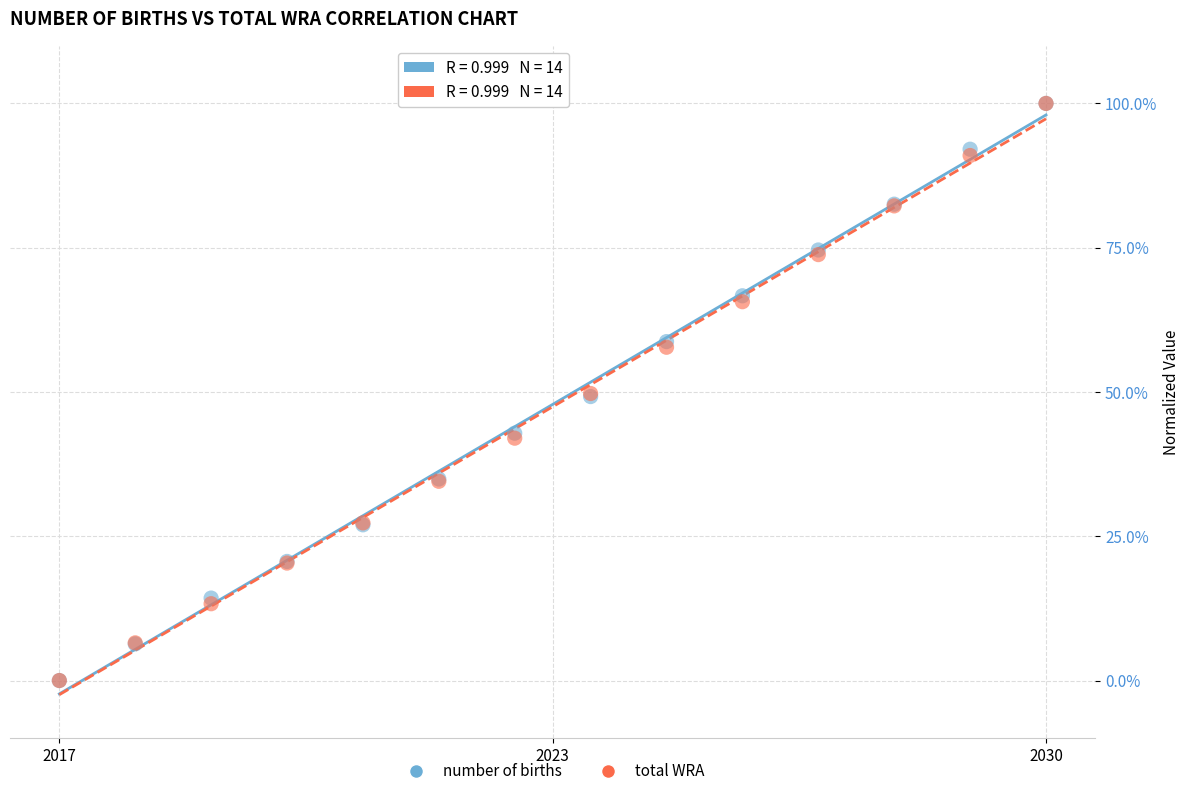

What are all the series names shown in the legend?

number of births, total WRA